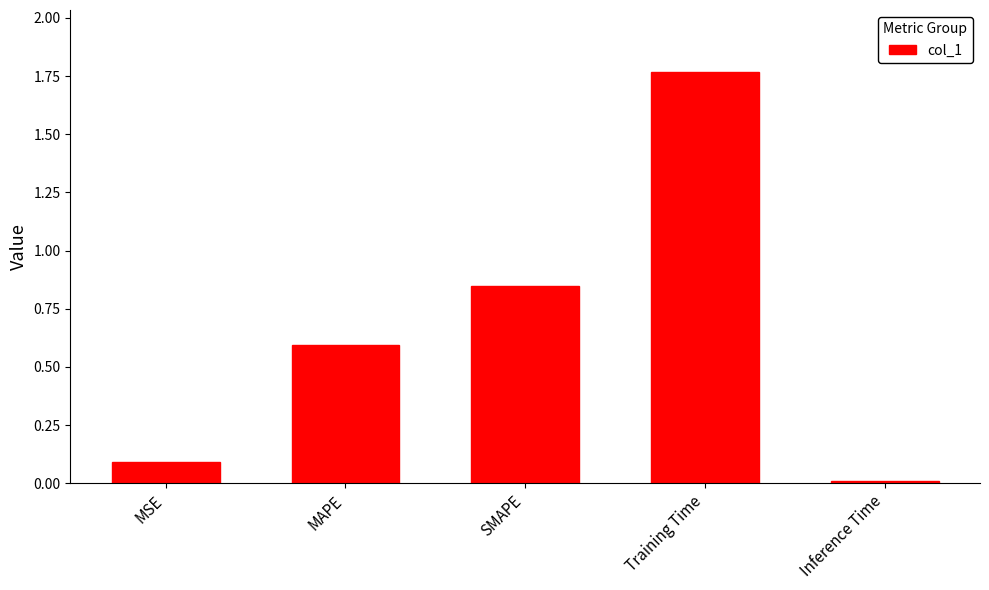

The chart shows a value of 0.6 at MAPE. True or false?

True